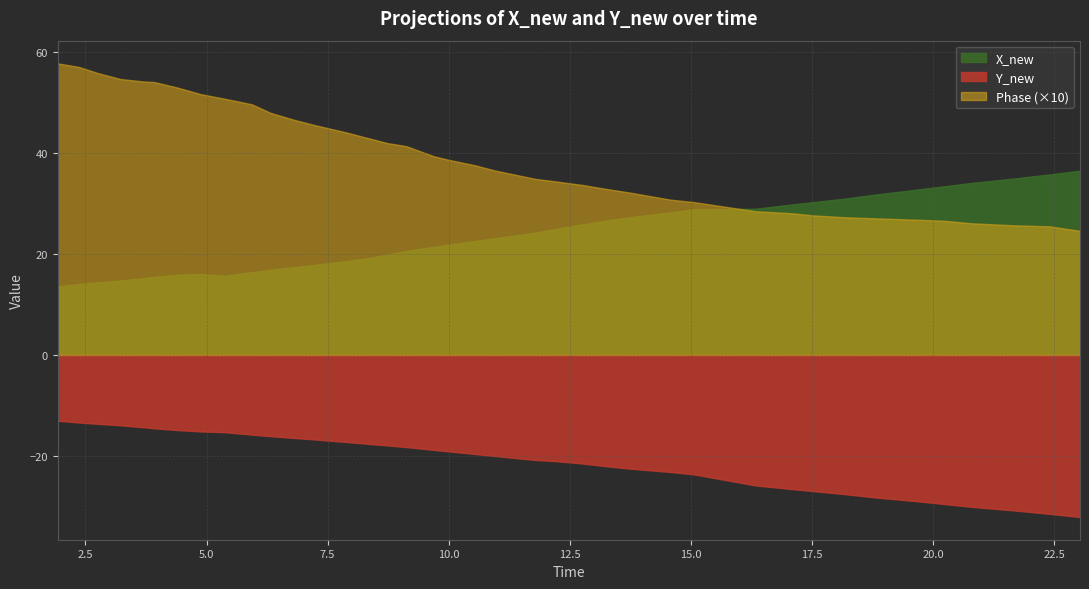

What are all the series names shown in the legend?

X_new, Y_new, Phase (×10)